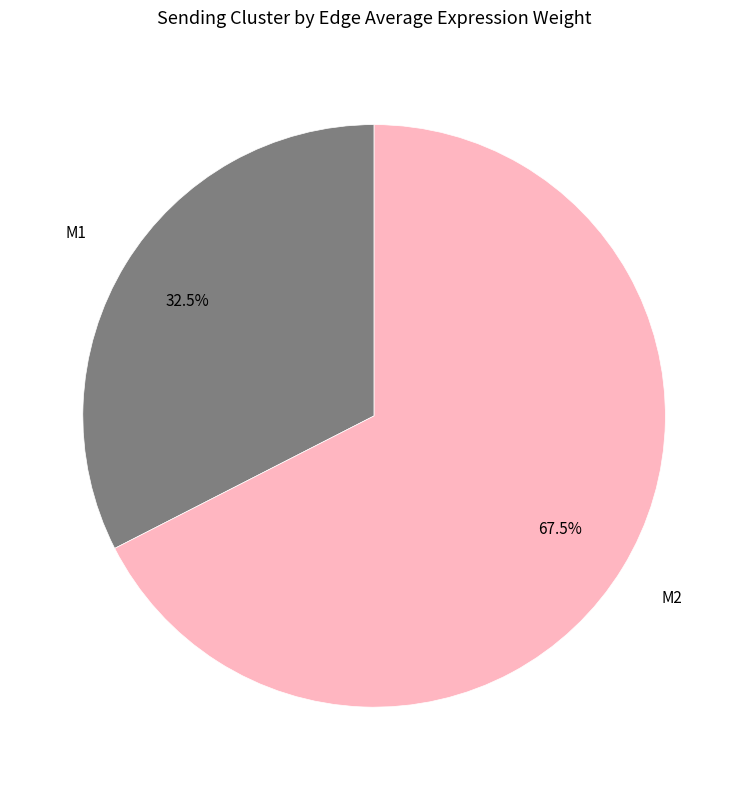

Which category accounts for the majority?

M2